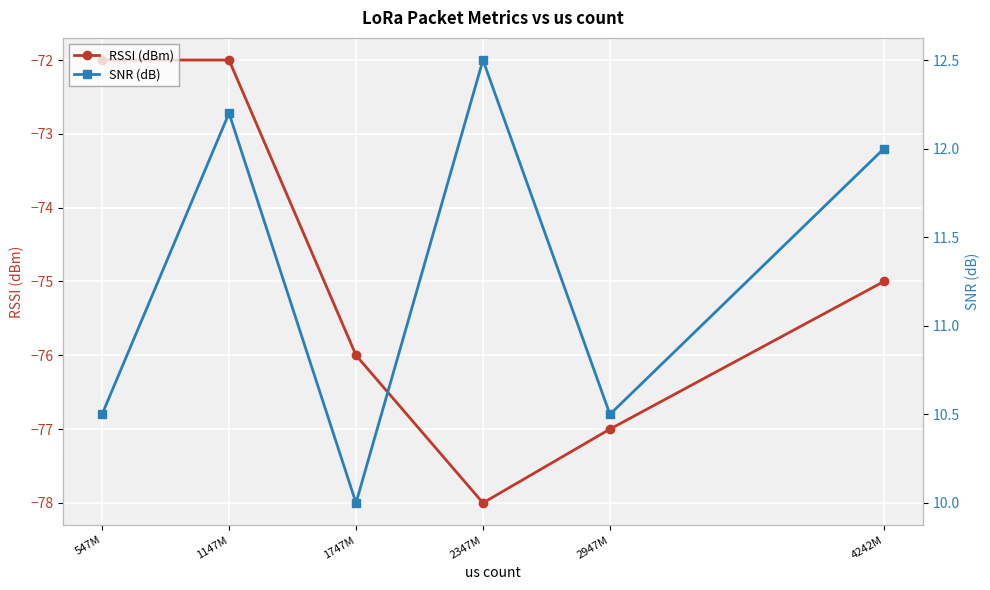

What position from the right is 2947M?

2